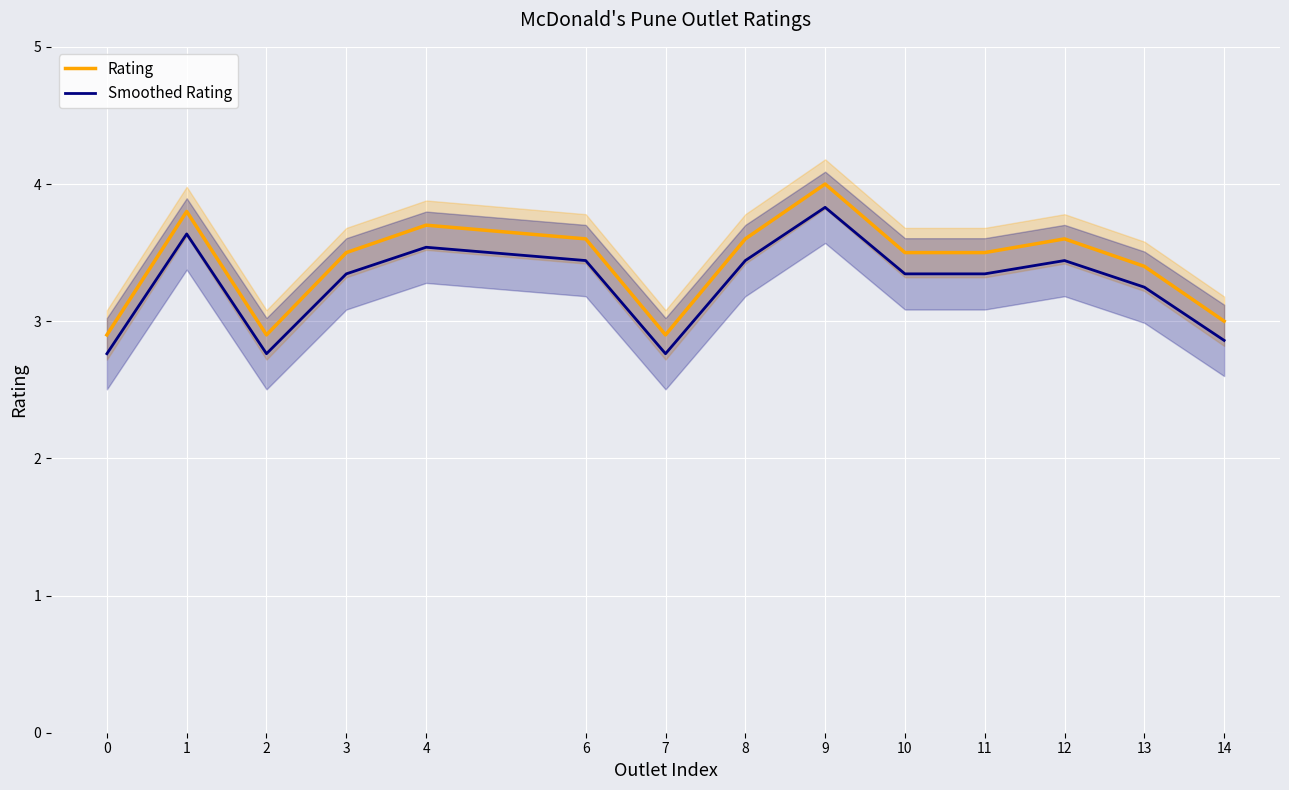

What is the total value across all series at 1?

7.4